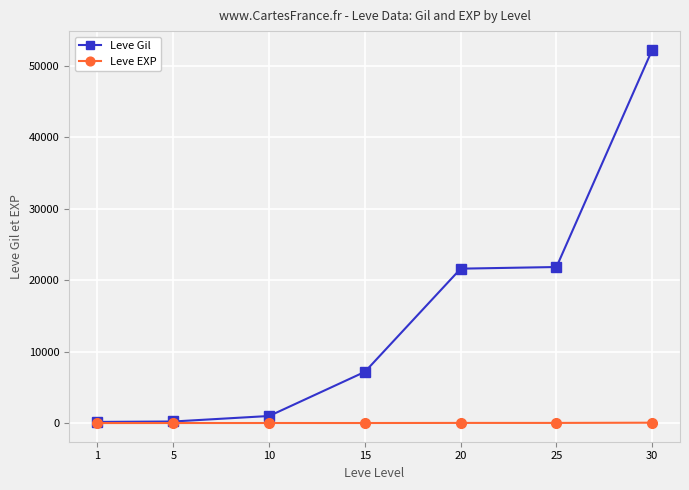

Which series changed the most between 5 and 20?

Leve Gil